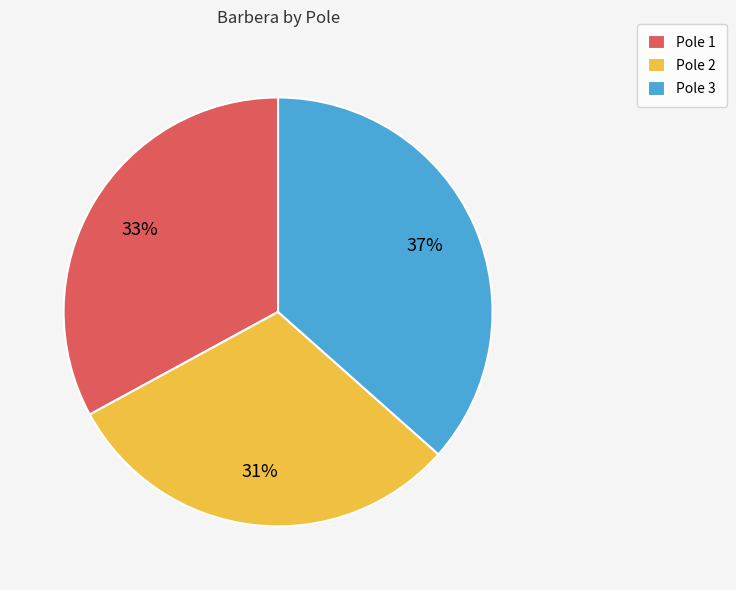

Which slice is the largest?

Pole 3